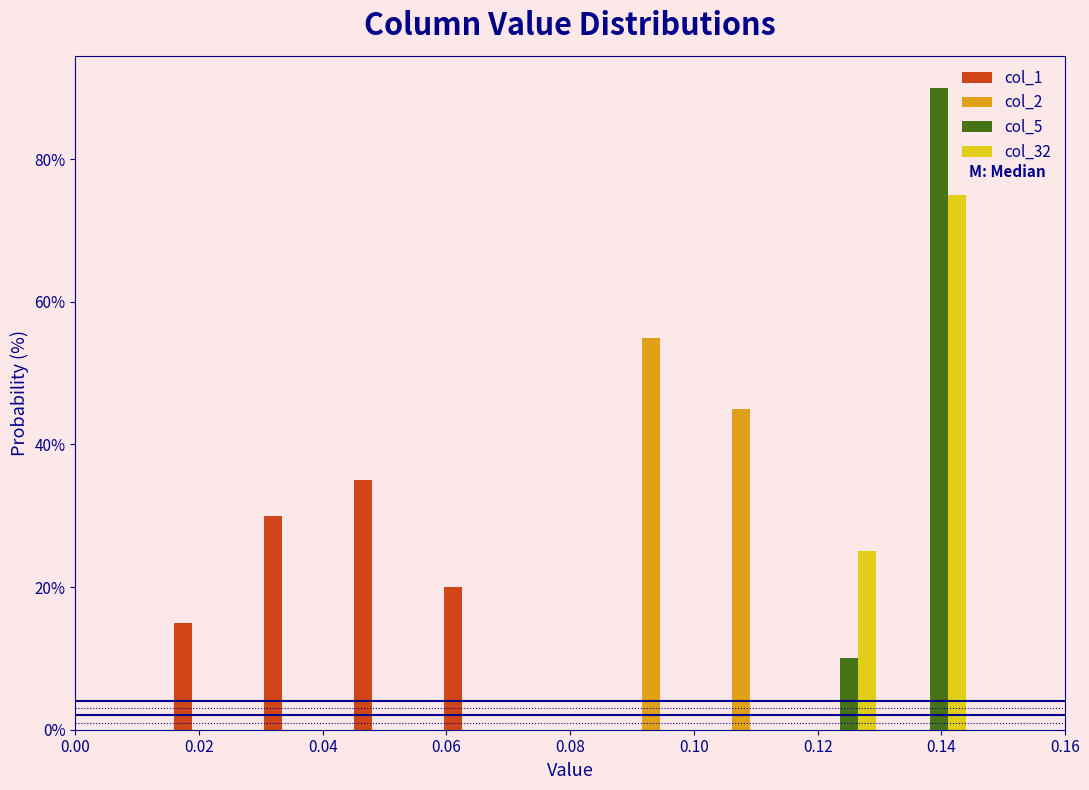

Reading left to right, list every range on the x-axis with the height of the bar of each series over it. Neither the bar edges nor the heights are printed on the chart, so give them approximately, as read against the axes.

0.000 to 0.014: col_1=0	col_2=0	col_5=0	col_32=0
0.014 to 0.030: col_1=16	col_2=0	col_5=0	col_32=0
0.030 to 0.044: col_1=30	col_2=0	col_5=0	col_32=0
0.044 to 0.058: col_1=36	col_2=0	col_5=0	col_32=0
0.058 to 0.072: col_1=20	col_2=0	col_5=0	col_32=0
0.072 to 0.088: col_1=0	col_2=0	col_5=0	col_32=0
0.088 to 0.102: col_1=0	col_2=56	col_5=0	col_32=0
0.102 to 0.116: col_1=0	col_2=46	col_5=0	col_32=0
0.116 to 0.130: col_1=0	col_2=0	col_5=10	col_32=26
0.130 to 0.146: col_1=0	col_2=0	col_5=90	col_32=76
0.146 to 0.160: col_1=0	col_2=0	col_5=0	col_32=0